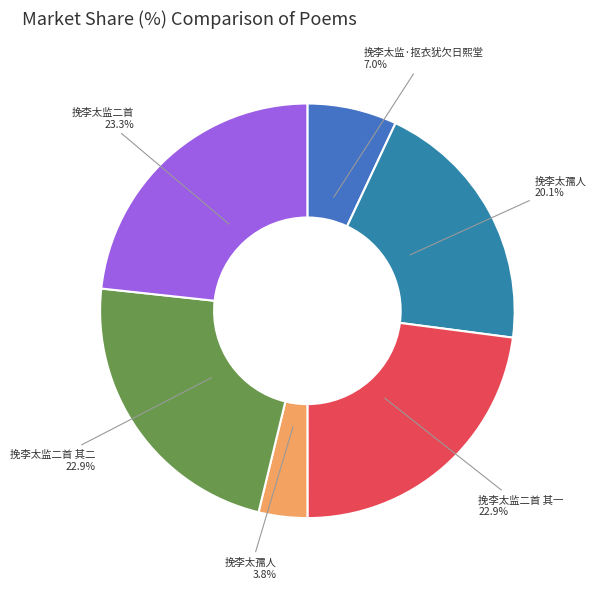

How many slices are in this pie chart?

6